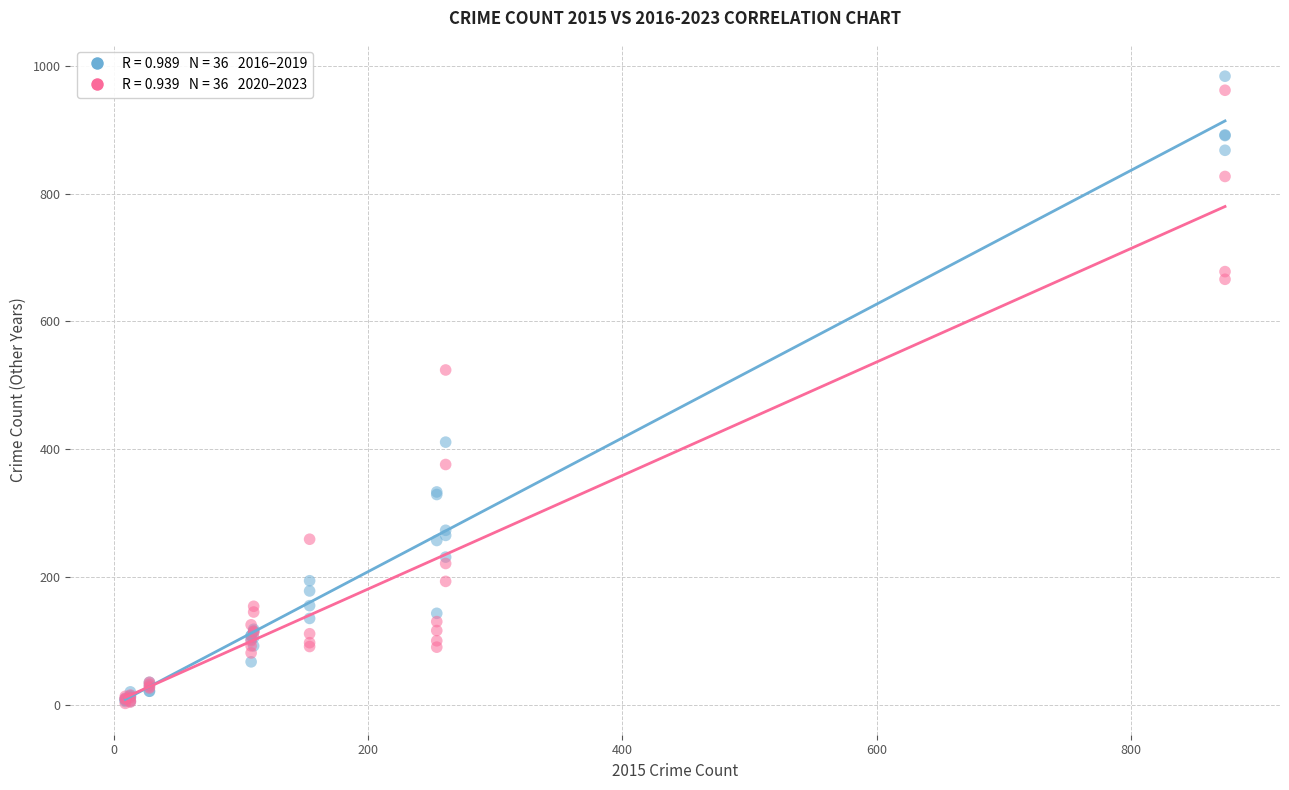

Across all series, what Y value is closest to 493?

524